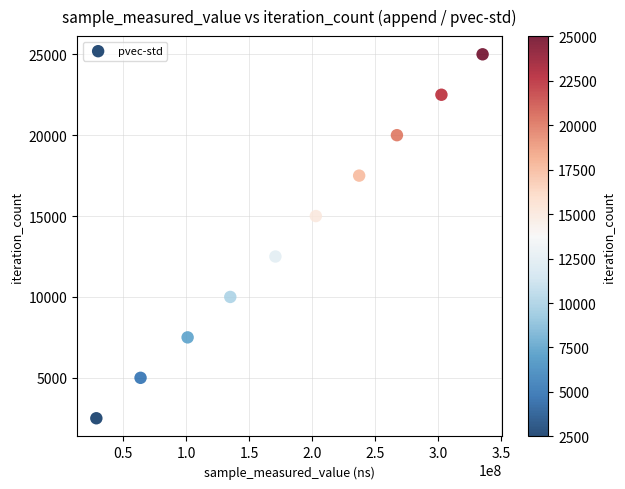

What is the average X value?

184467554